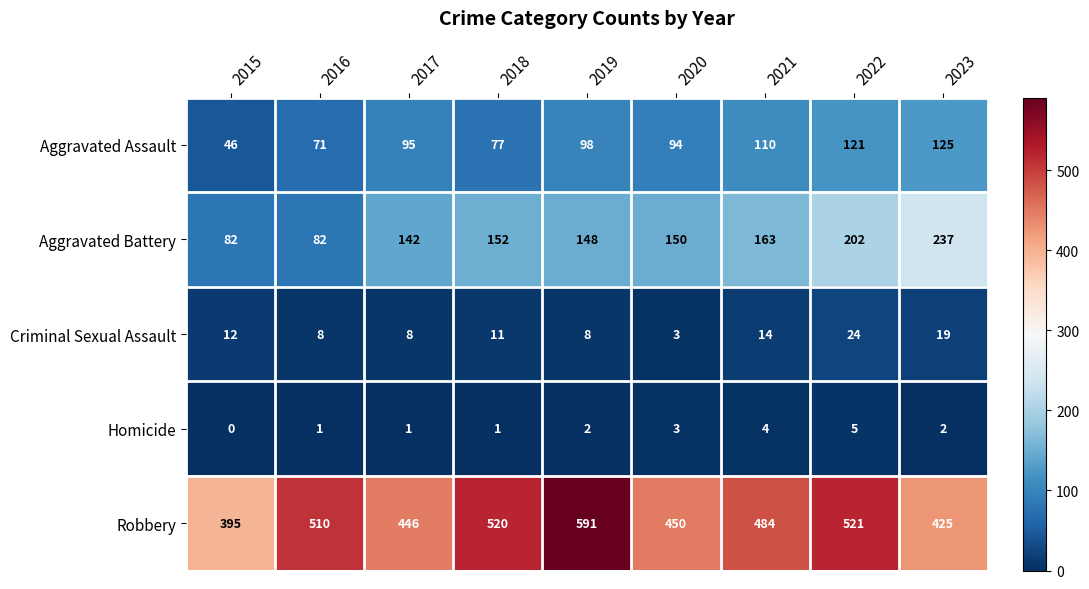

List the series in order of their peak value, highest first.

Robbery, Aggravated Battery, Aggravated Assault, Criminal Sexual Assault, Homicide